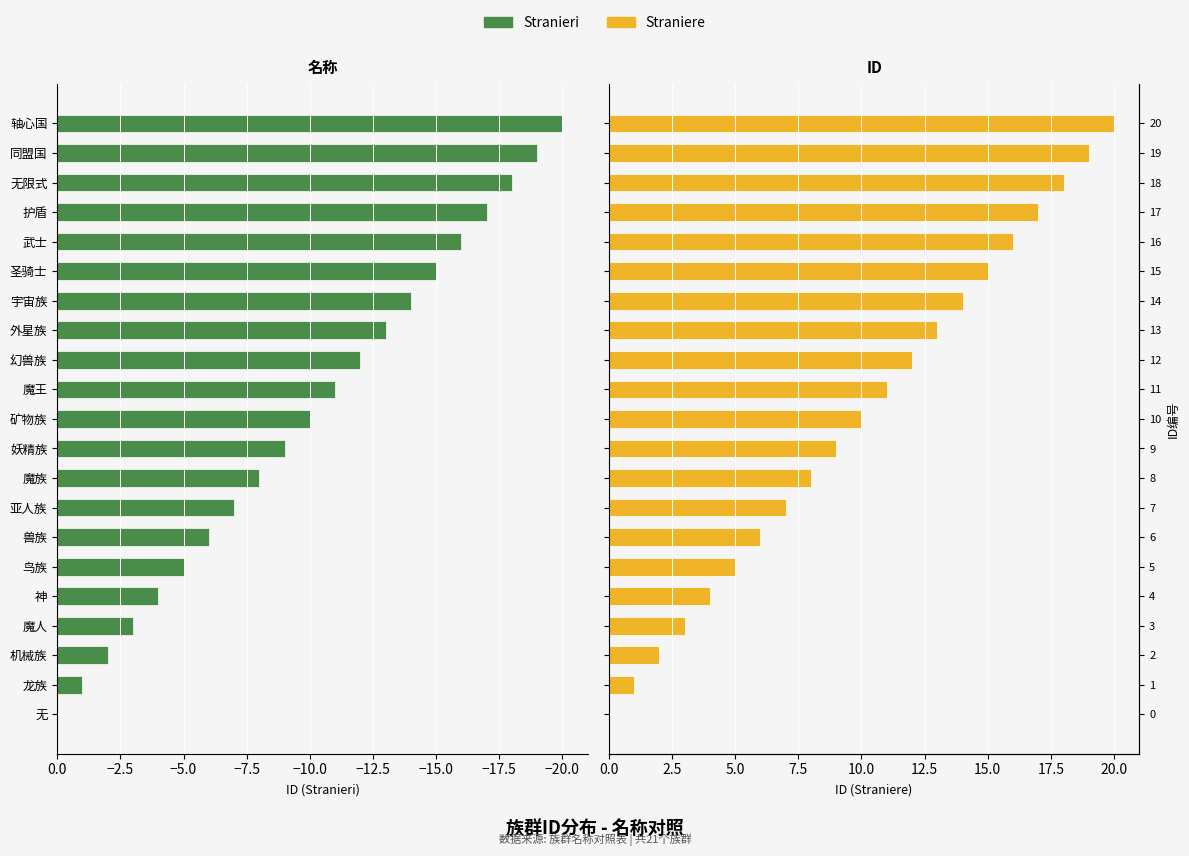

What is the difference between the maximum and minimum values in the Stranieri series?

20